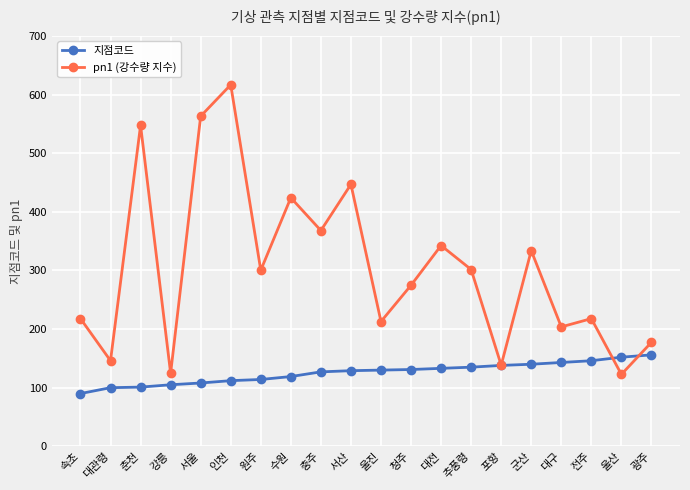

Which series has the widest spread of values?

pn1 (강수량 지수)